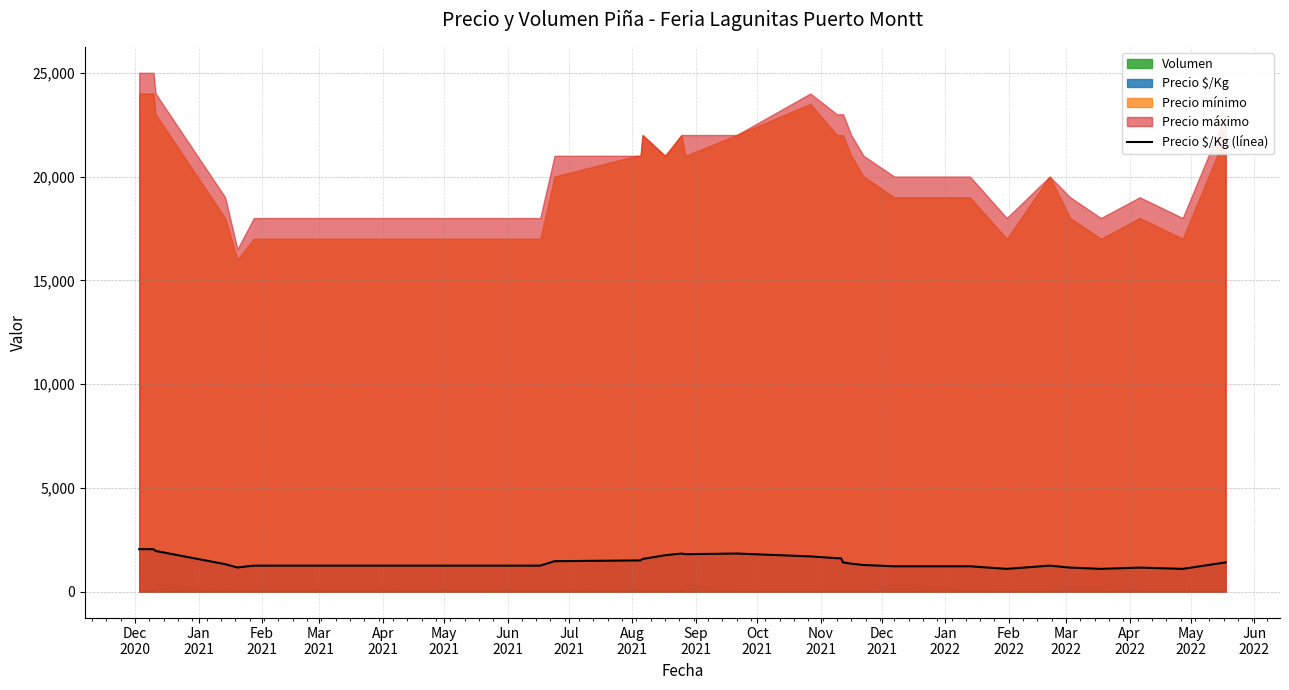

What is the maximum value for Precio $/Kg (línea)?

2045